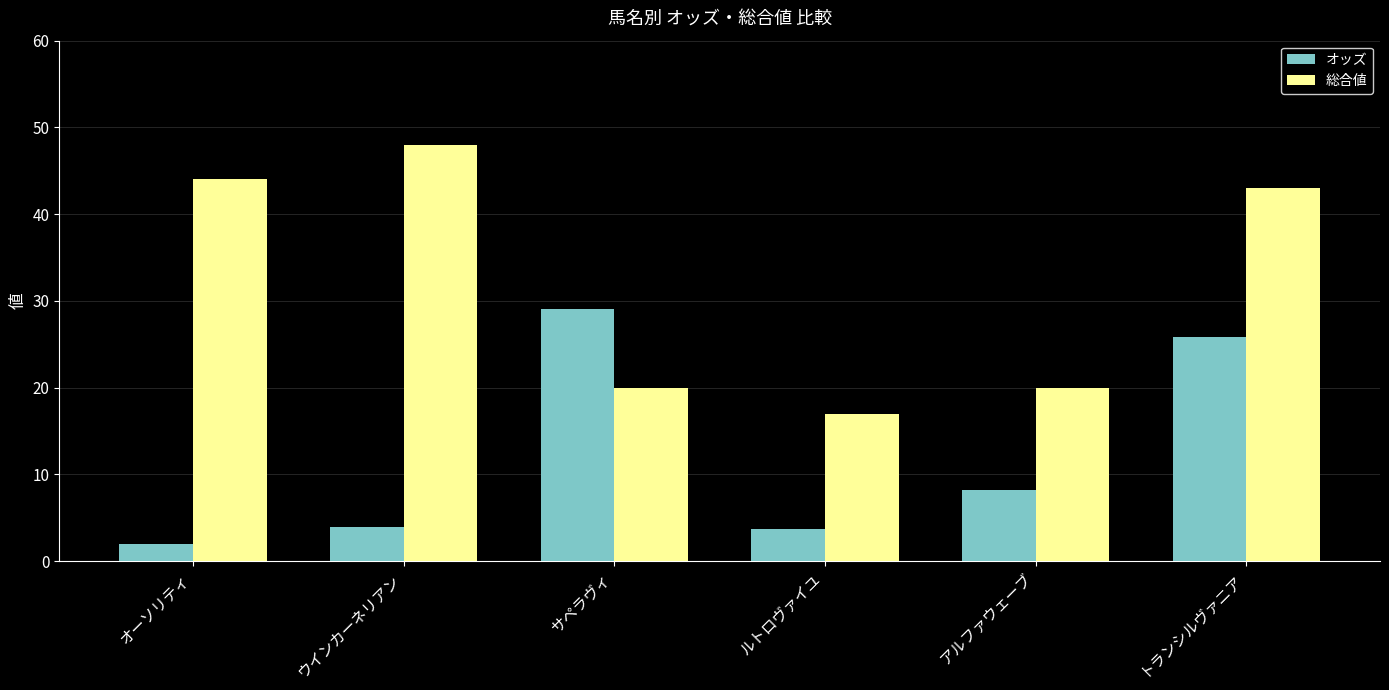

What is the label of the 4th bar from the left?

ルトロヴァイユ